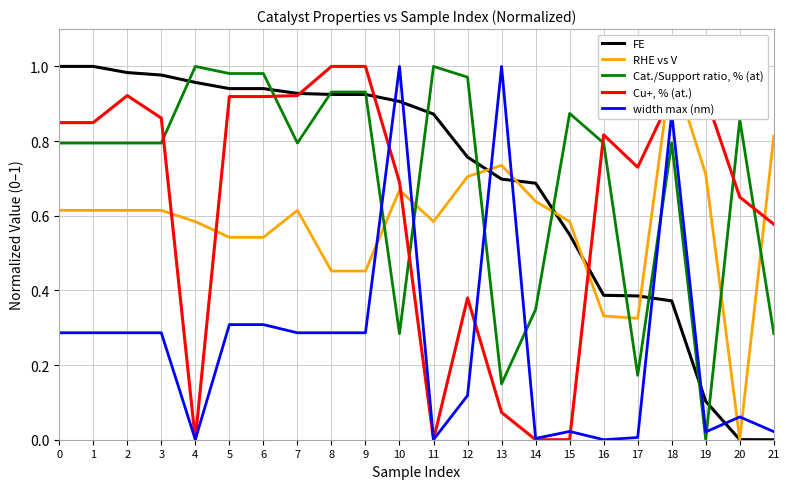

Reading left to right, list all the values displayed in this chart.

FE: 0=1.0	1=1.0	2=1.0	3=1.0	4=1.0	5=0.9	6=0.9	7=0.9	8=0.9	9=0.9	10=0.9	11=0.9	12=0.8	13=0.7	14=0.7	15=0.5	16=0.4	17=0.4	18=0.4	19=0.1	20=0.0	21=0.0
RHE vs V: 0=0.6	1=0.6	2=0.6	3=0.6	4=0.6	5=0.5	6=0.5	7=0.6	8=0.5	9=0.5	10=0.7	11=0.6	12=0.7	13=0.7	14=0.6	15=0.6	16=0.3	17=0.3	18=1.0	19=0.7	20=0.0	21=0.8
Cat./Support ratio, % (at): 0=0.8	1=0.8	2=0.8	3=0.8	4=1.0	5=1.0	6=1.0	7=0.8	8=0.9	9=0.9	10=0.3	11=1.0	12=1.0	13=0.1	14=0.3	15=0.9	16=0.8	17=0.2	18=0.8	19=0.0	20=0.9	21=0.3
Cu+, % (at.): 0=0.8	1=0.8	2=0.9	3=0.9	4=0.0	5=0.9	6=0.9	7=0.9	8=1.0	9=1.0	10=0.7	11=0.0	12=0.4	13=0.1	14=0.0	15=0.0	16=0.8	17=0.7	18=0.9	19=0.9	20=0.7	21=0.6
width max (nm): 0=0.3	1=0.3	2=0.3	3=0.3	4=0.0	5=0.3	6=0.3	7=0.3	8=0.3	9=0.3	10=1.0	11=0.0	12=0.1	13=1.0	14=0.0	15=0.0	16=0.0	17=0.0	18=0.9	19=0.0	20=0.1	21=0.0